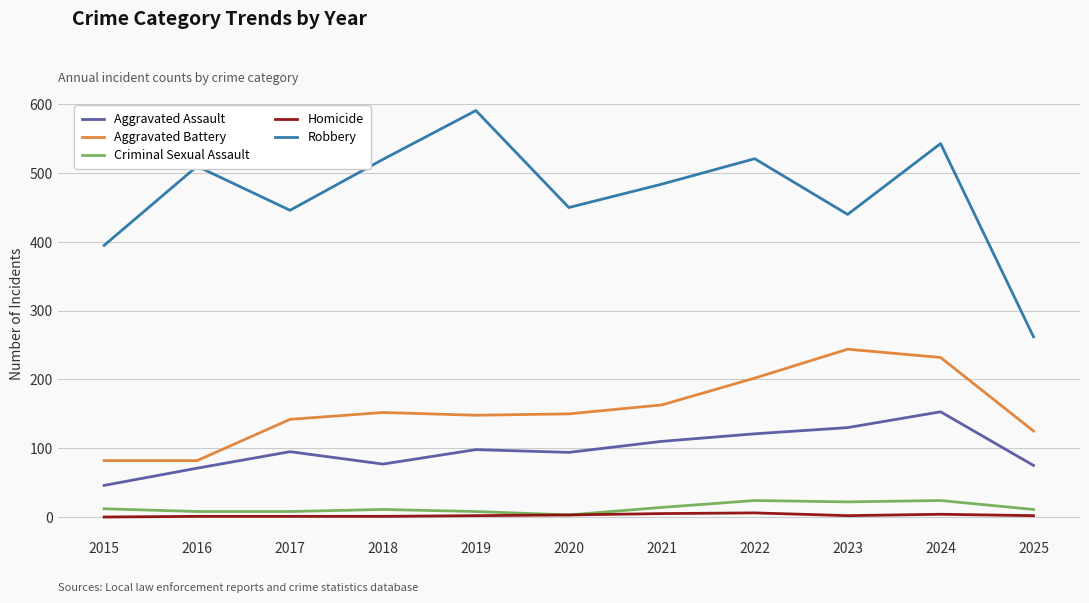

In Aggravated Assault, how many points are higher than both neighbors (excluding endpoints)?

3